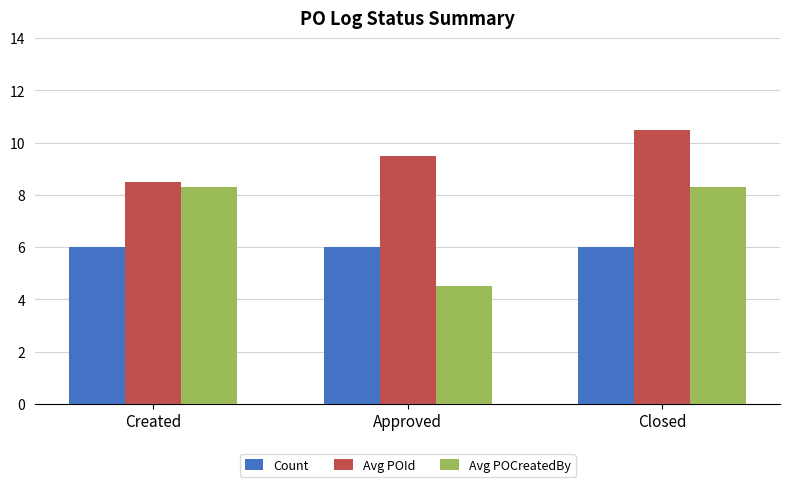

Reading right to left, what are all the values shown in this chart?

Count: Closed=6.0	Approved=6.0	Created=6.0
Avg POId: Closed=10.5	Approved=9.5	Created=8.5
Avg POCreatedBy: Closed=8.3	Approved=4.5	Created=8.3